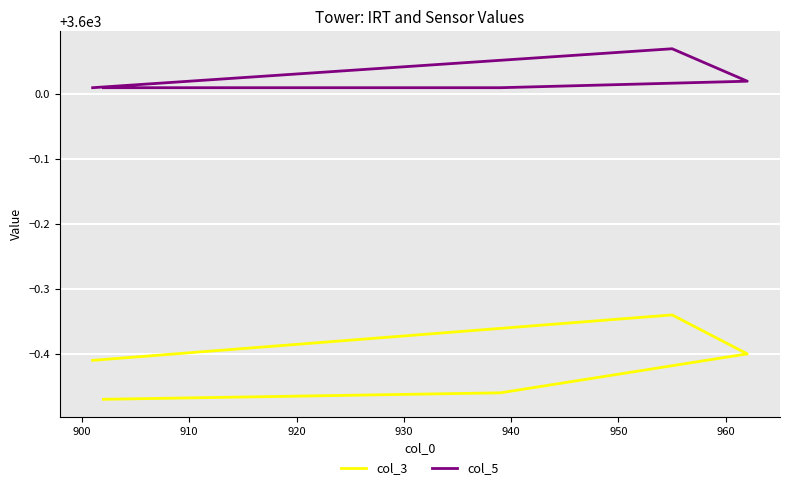

What is the value of the col_5 point at the 3rd from the left?

3600.0